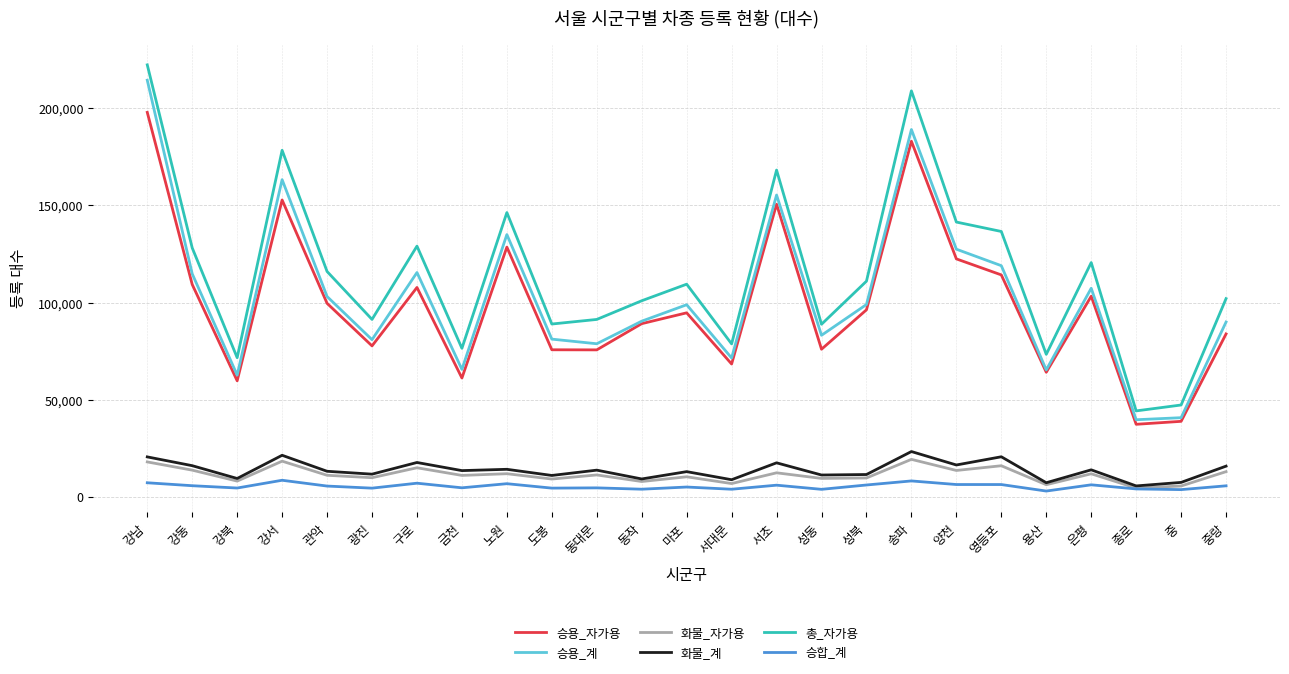

What is the average value of the 승용_자가용 series?

98742